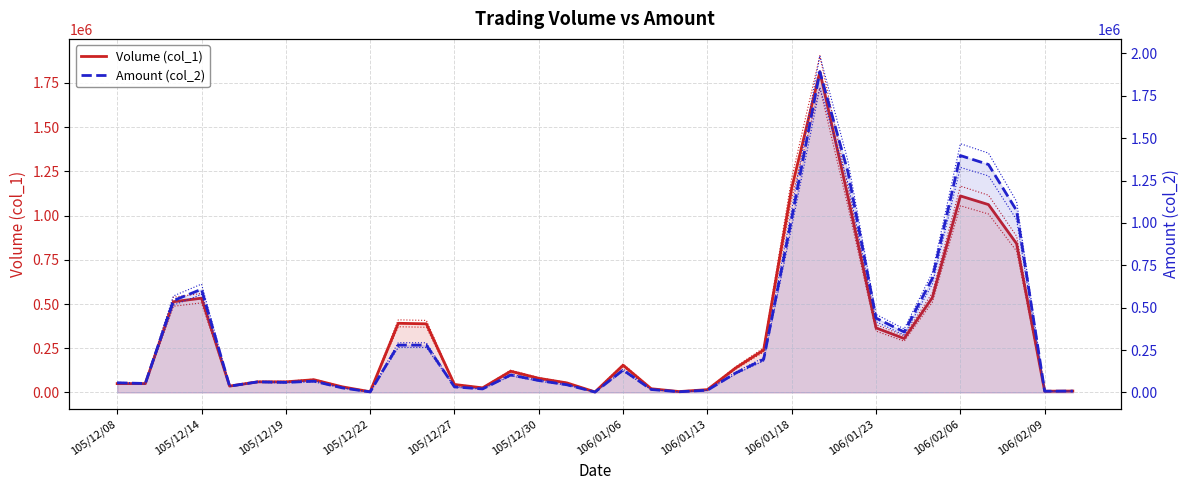

Which series has the largest total across all categories?

Amount (col_2)